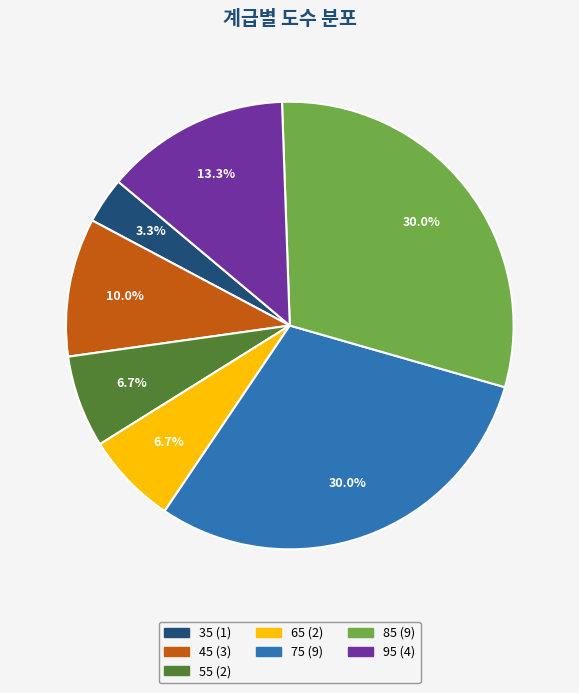

To the nearest percent, what is the average slice percentage?

14%